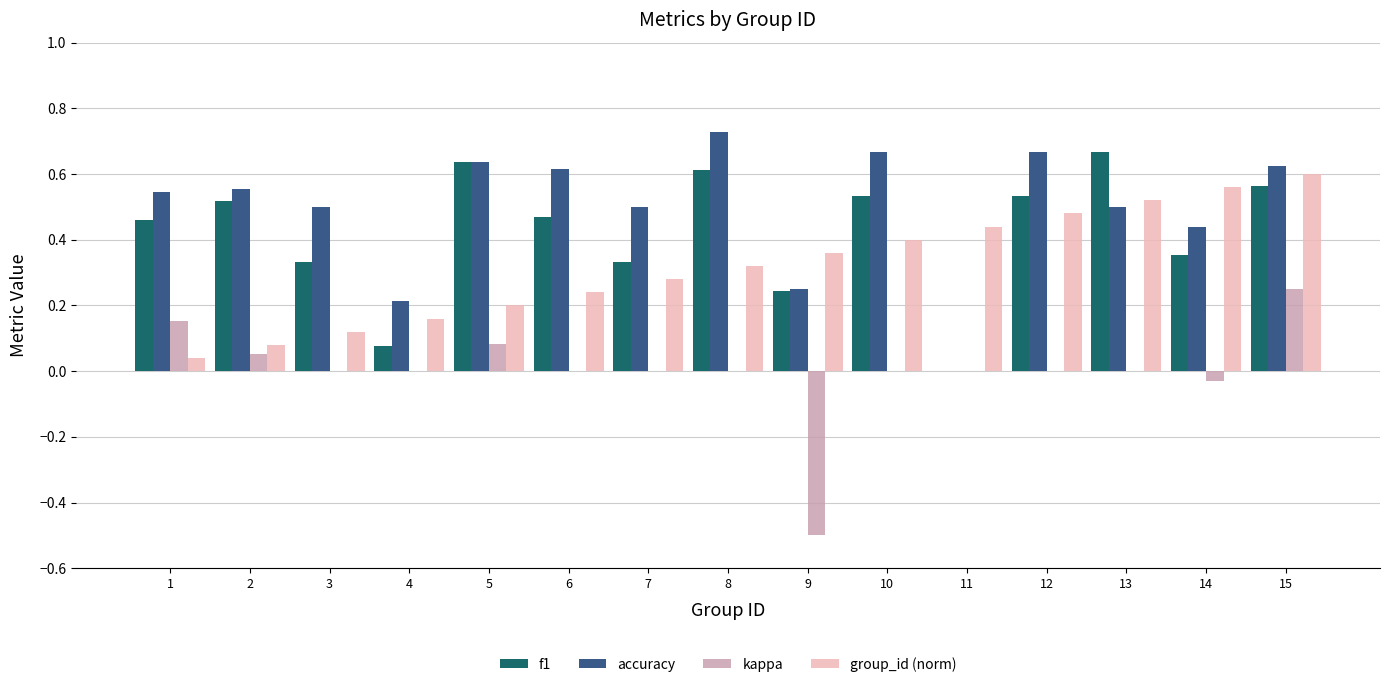

True or false: kappa has a value of 0.0 at 12.

True